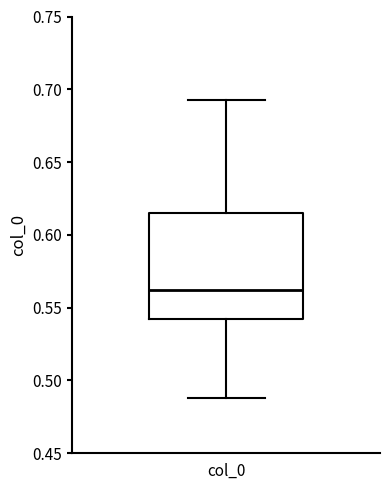

Read this box plot against the y-axis: the position of the median line, the range covered by the box, and the ends of both whiskers. The values are not printed on the chart, so give them approximately, as read against the axis.

median 0.560, box 0.540 to 0.615, whiskers 0.490 to 0.690